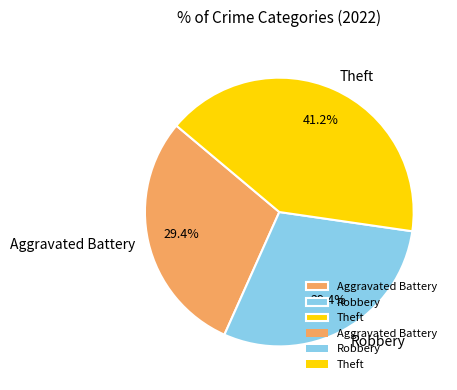

The Robbery slice represents 1% of the pie. True or false?

False